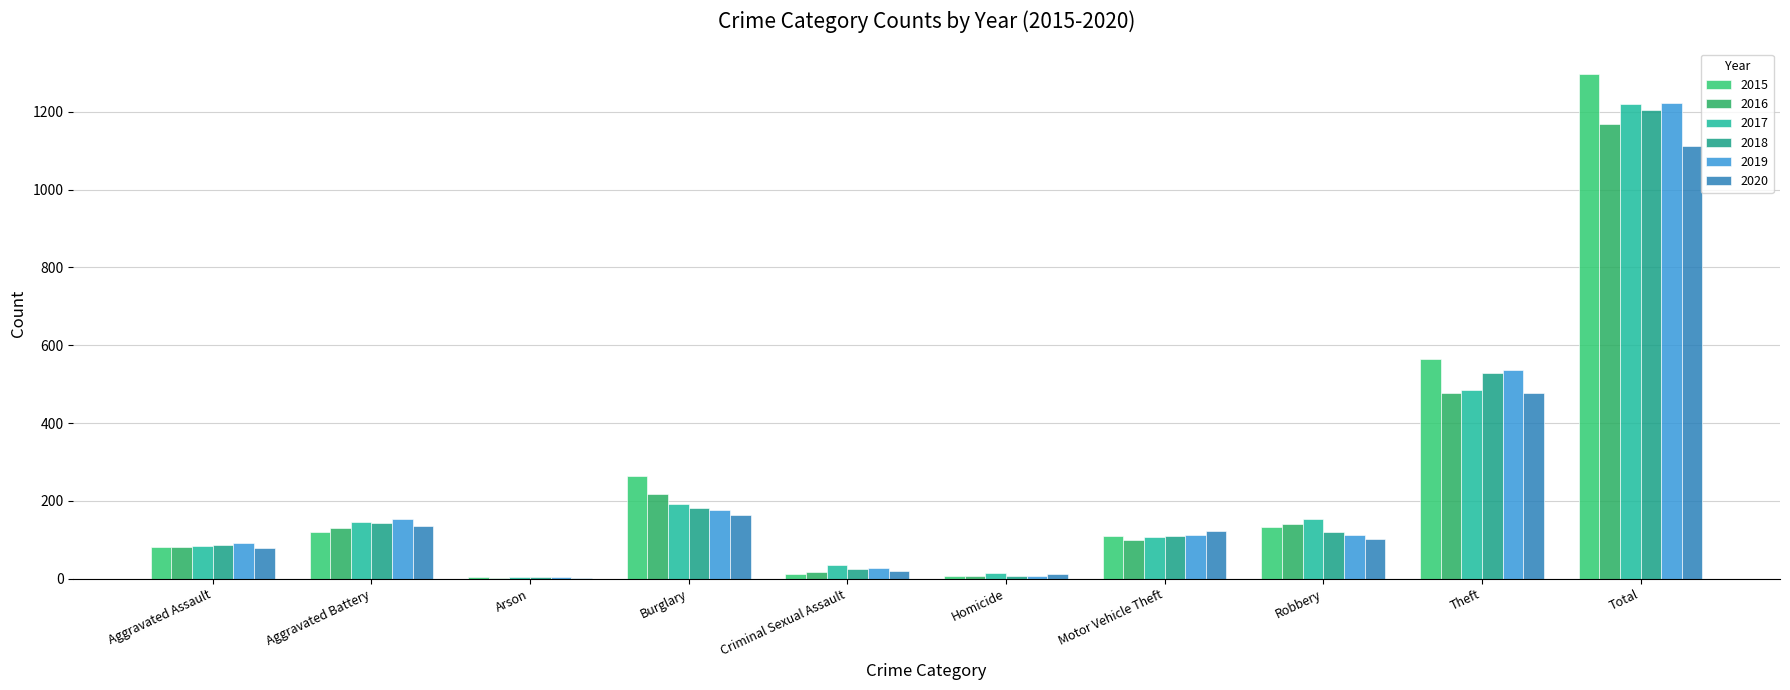

True or false: 2017 has a value of 6 at Arson.

False